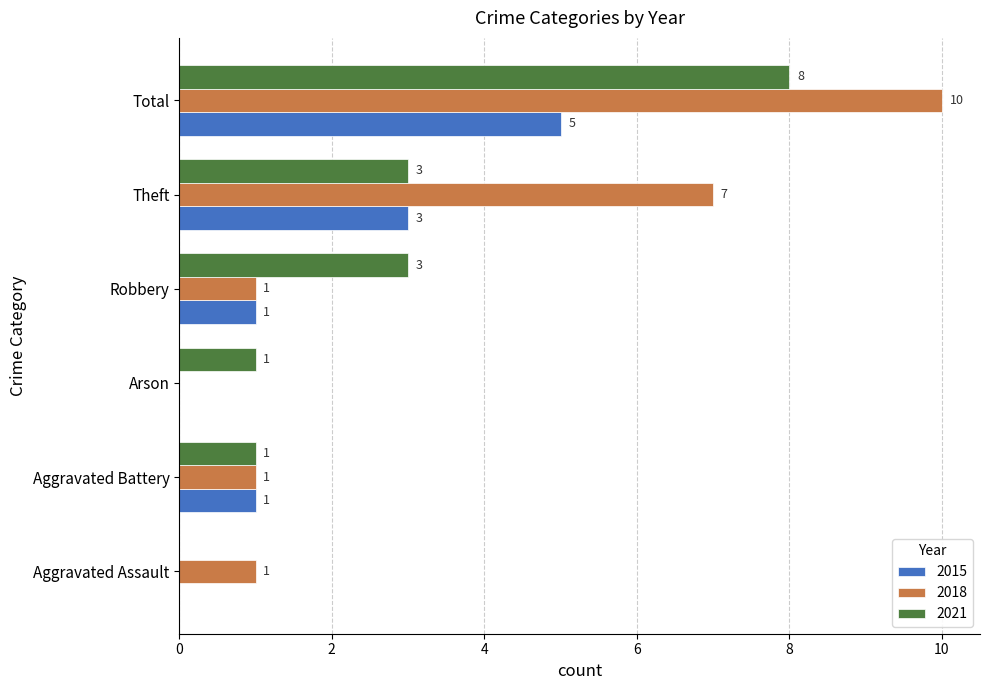

What are all the series names shown in the legend?

2015, 2018, 2021